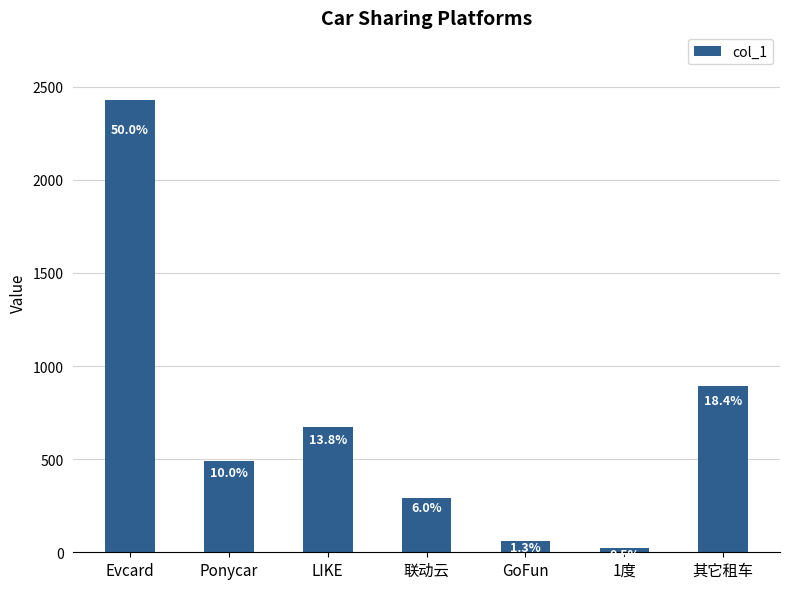

How many bars are there in total?

7